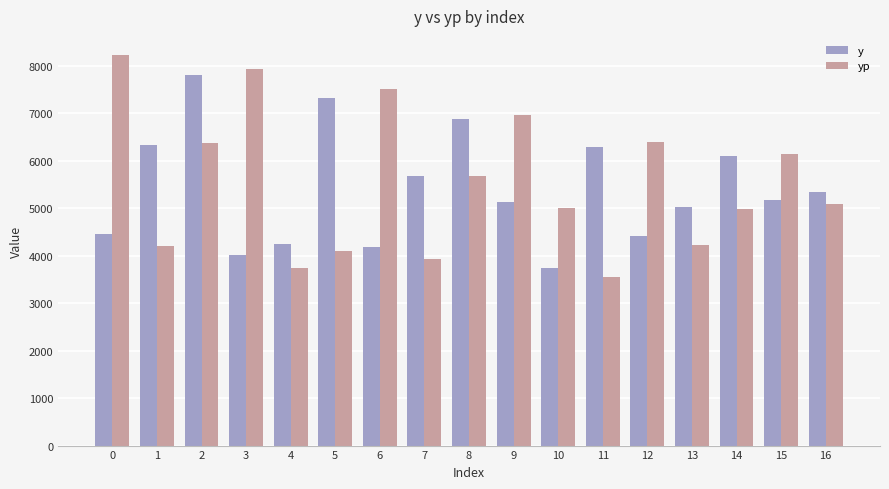

The value of y at 11 is 6300.0. True or false?

True